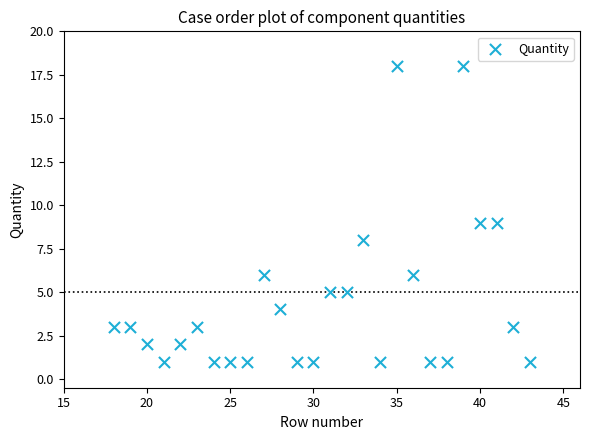

What is the range of X values (max minus min)?

25